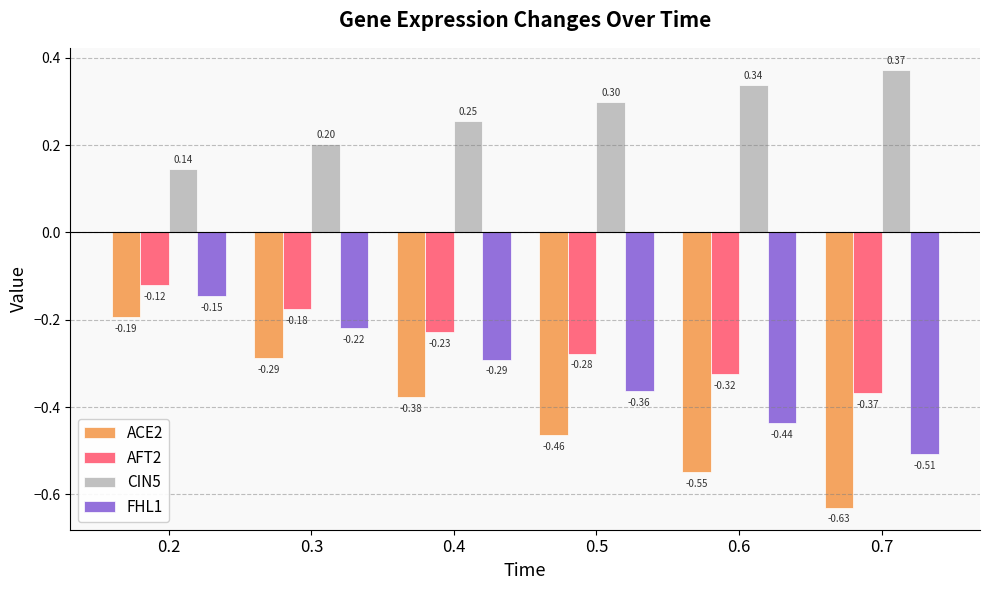

At which label is FHL1 closest to 0?

0.2